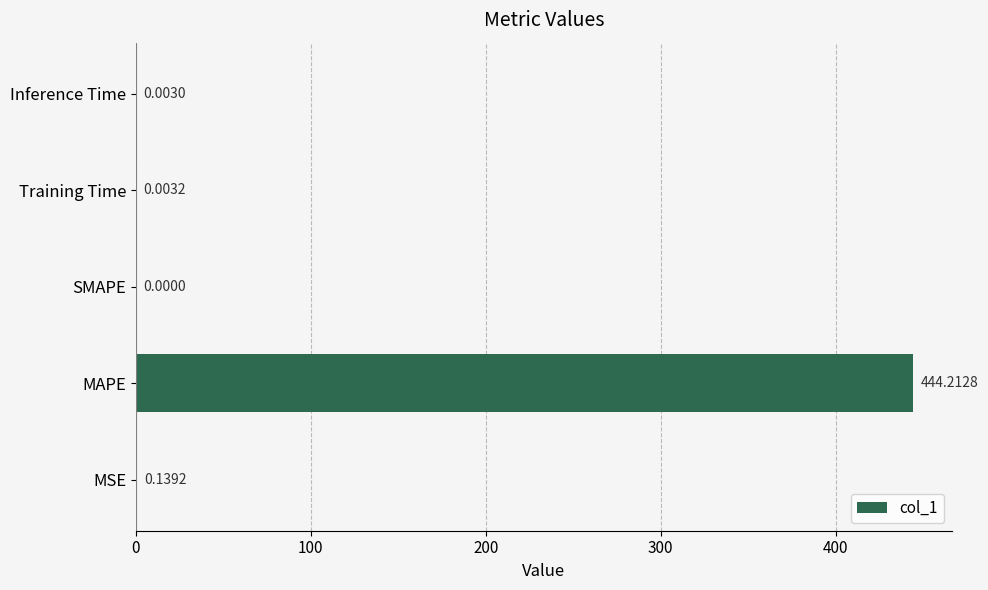

Are the bars grouped side by side (vs. stacked)?

No